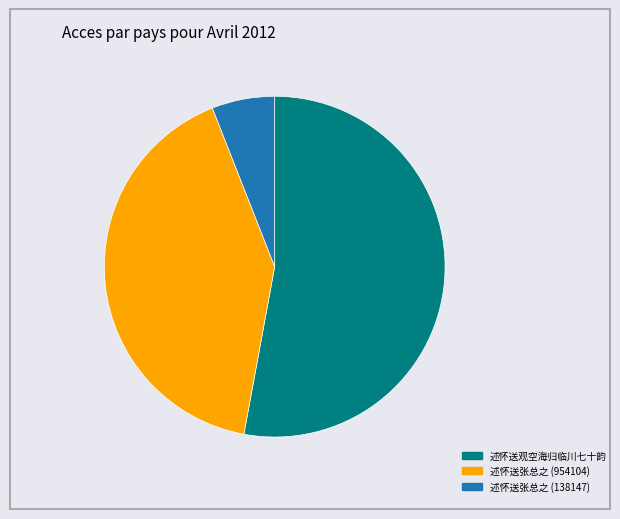

The 述怀送张总之 (954104) slice represents 34% of the pie. True or false?

False